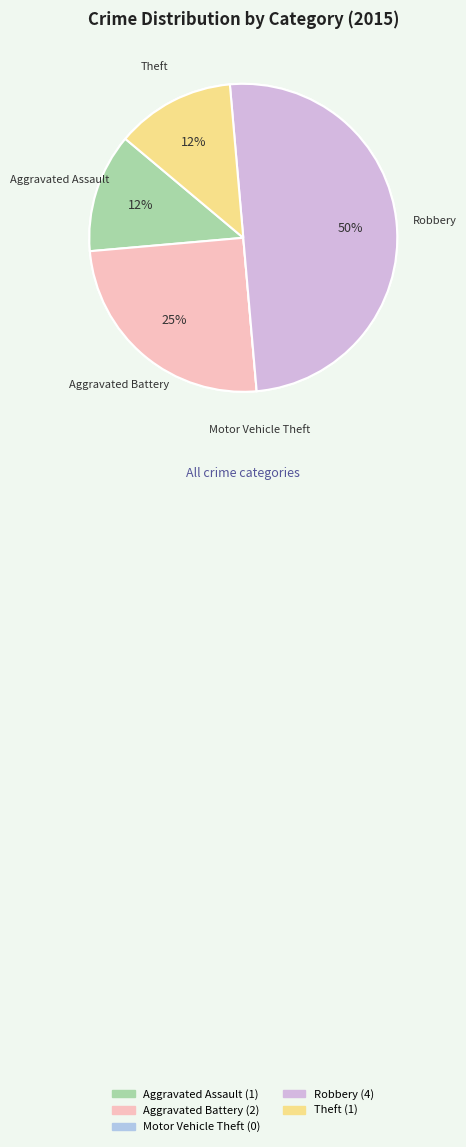

What is the largest slice in the pie chart?

Robbery